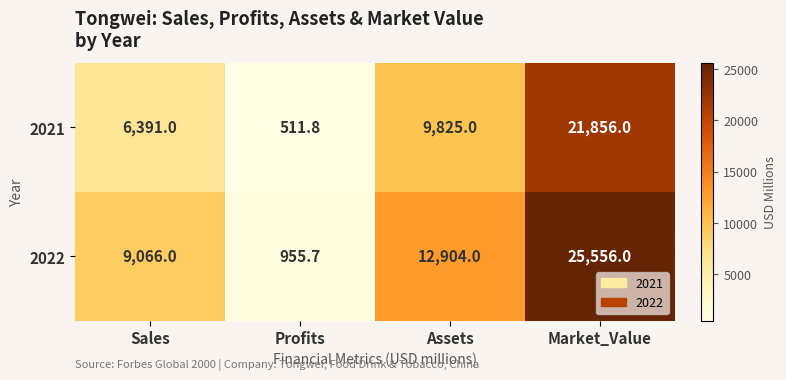

At which category is the sum across all series the highest?

Market_Value